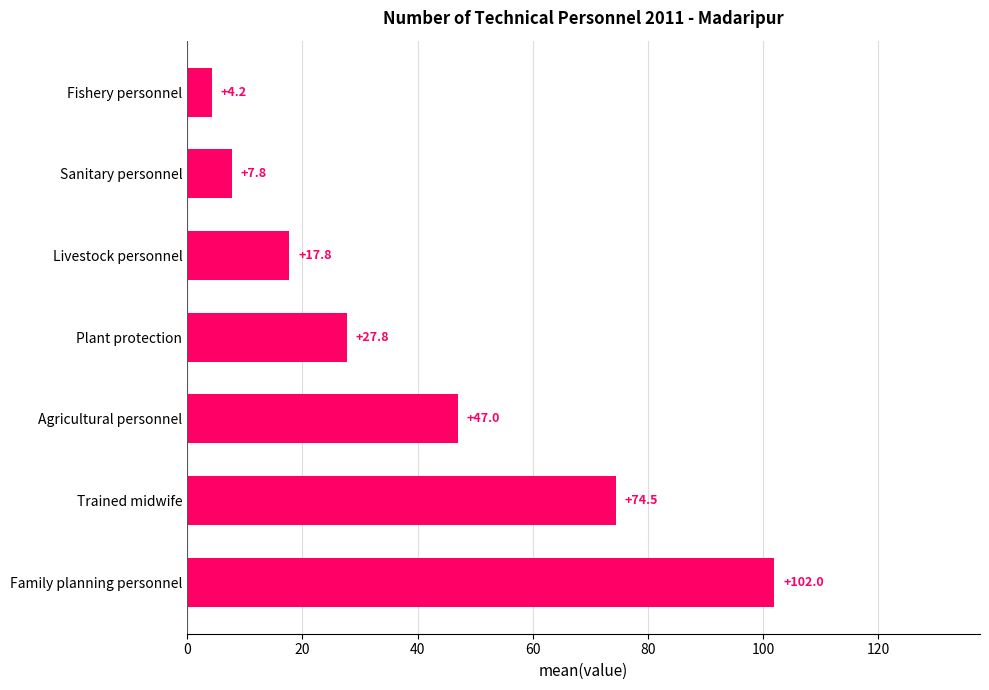

Between Agricultural personnel and Fishery personnel, which is larger?

Agricultural personnel